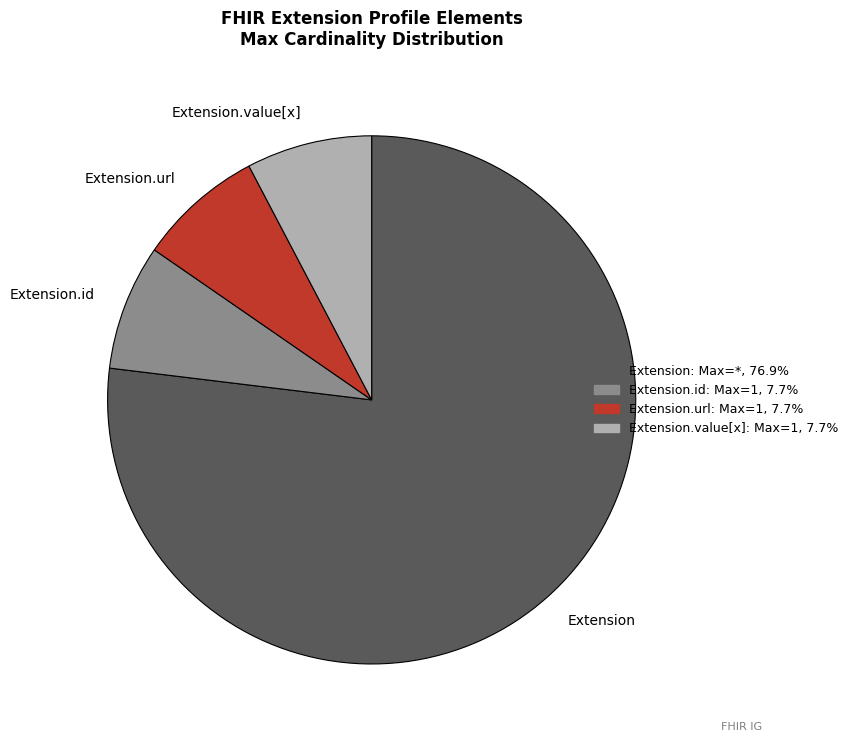

How many slices are in this pie chart?

4